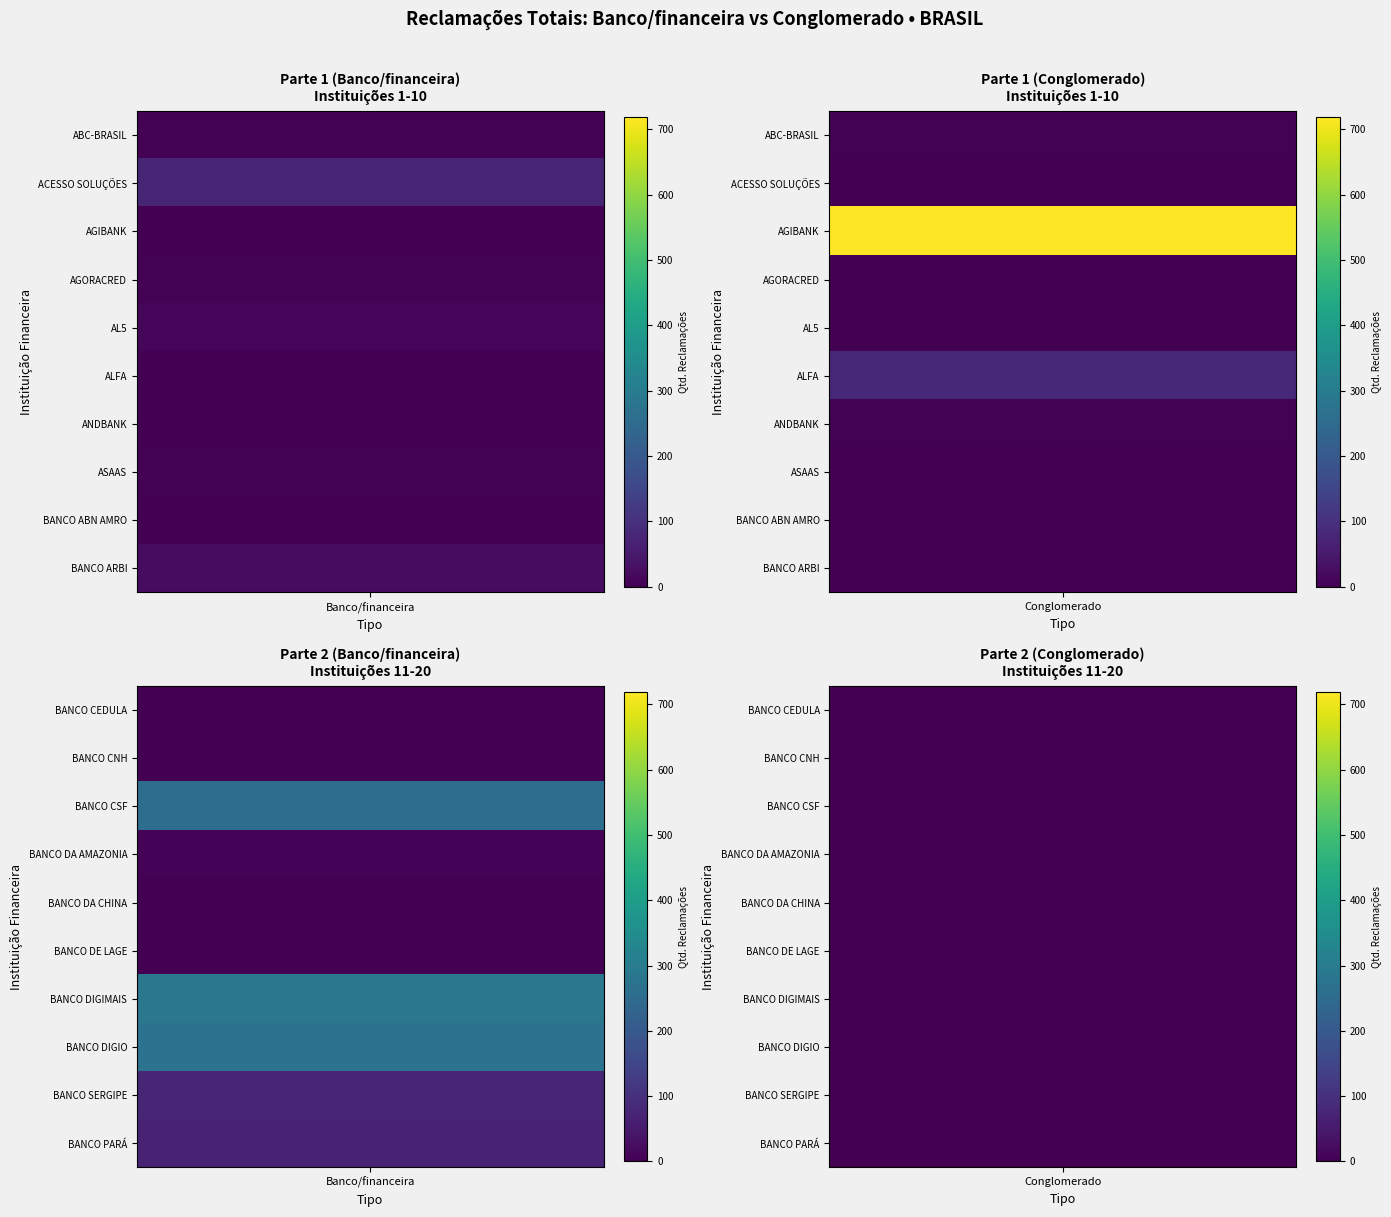

Between Banco/financeira and Conglomerado, which series saw the biggest shift?

AGIBANK